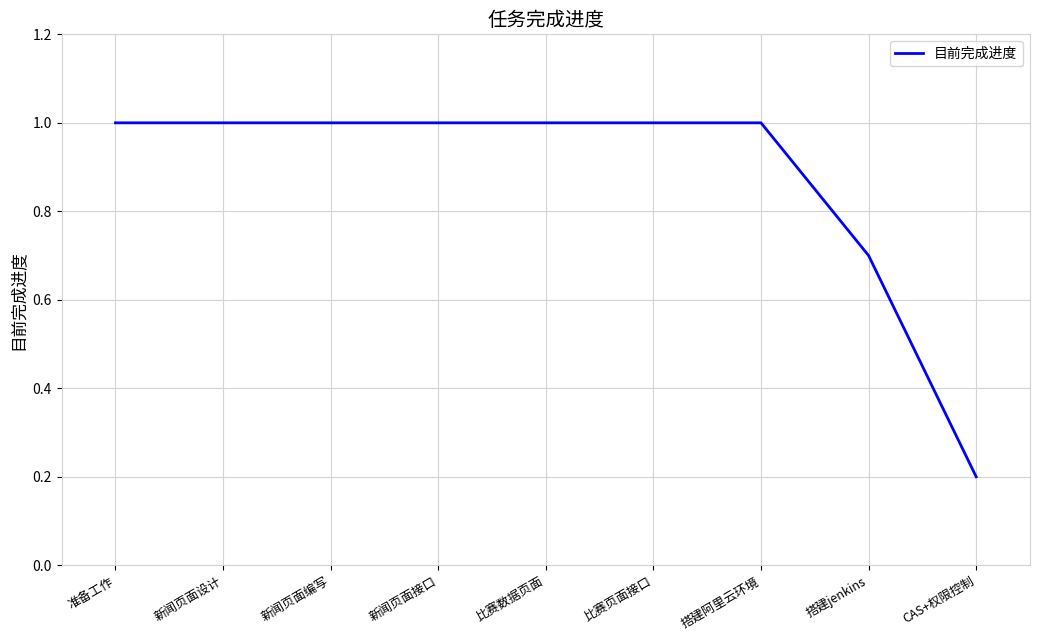

What position from the right is CAS+权限控制?

1